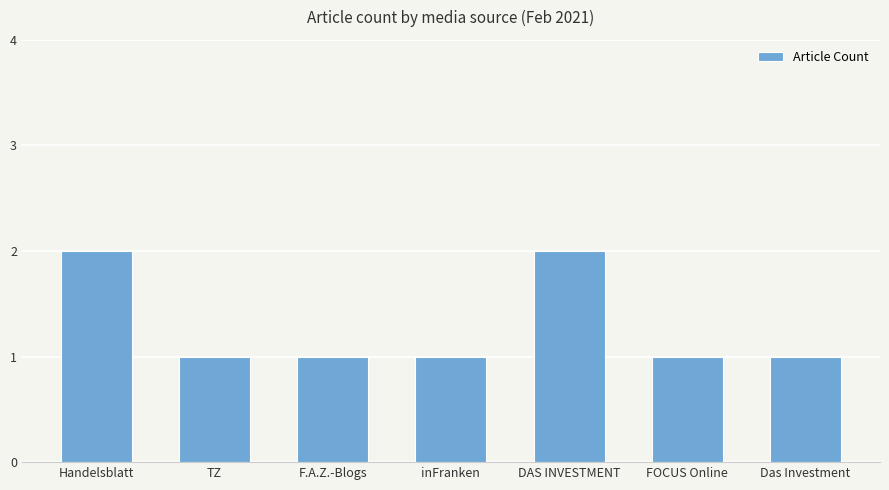

Between Das Investment and Handelsblatt, which is larger?

Handelsblatt